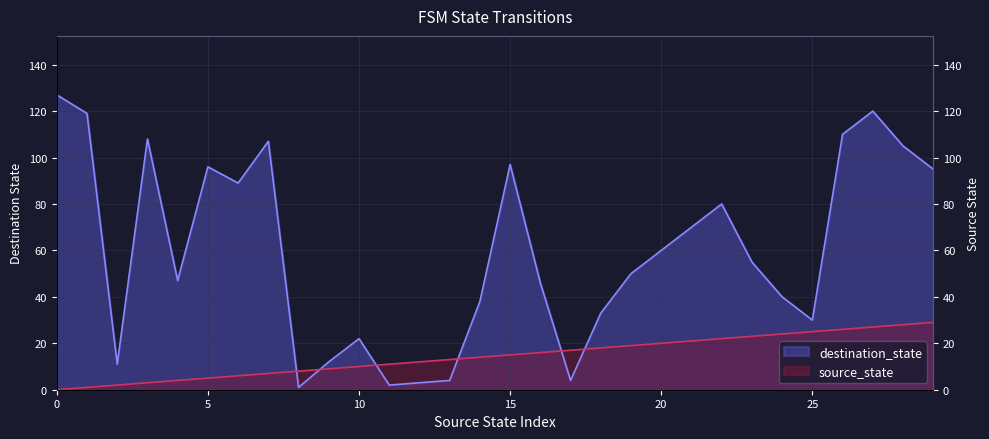

How many categories are shown in the chart?

30